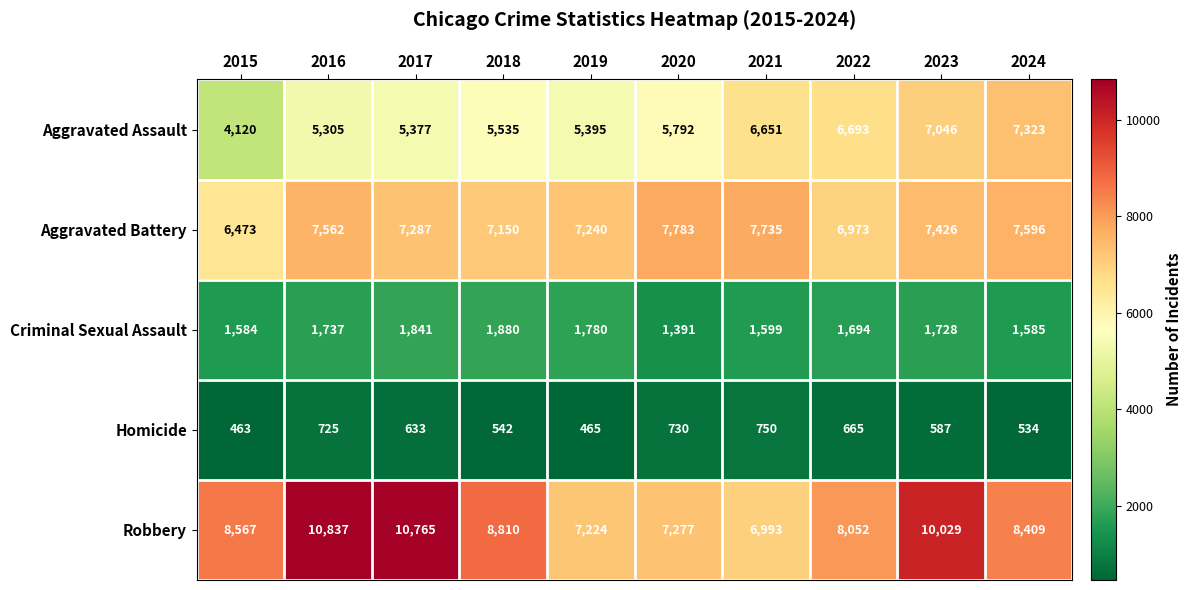

The Robbery series shows 10837 at 2016. True or false?

True